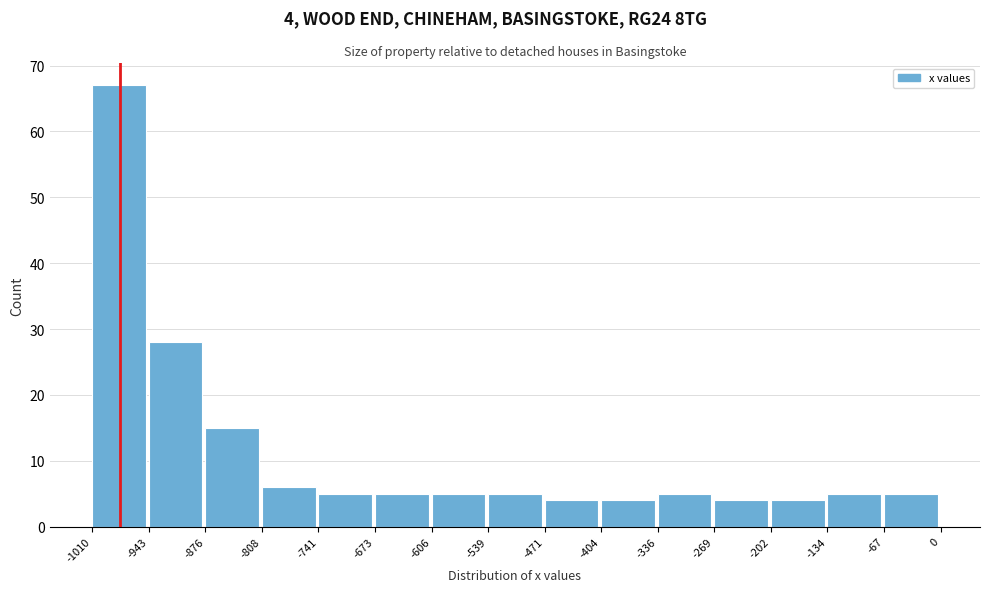

Over which range of the x-axis is the bar tallest?

-1010 to -943